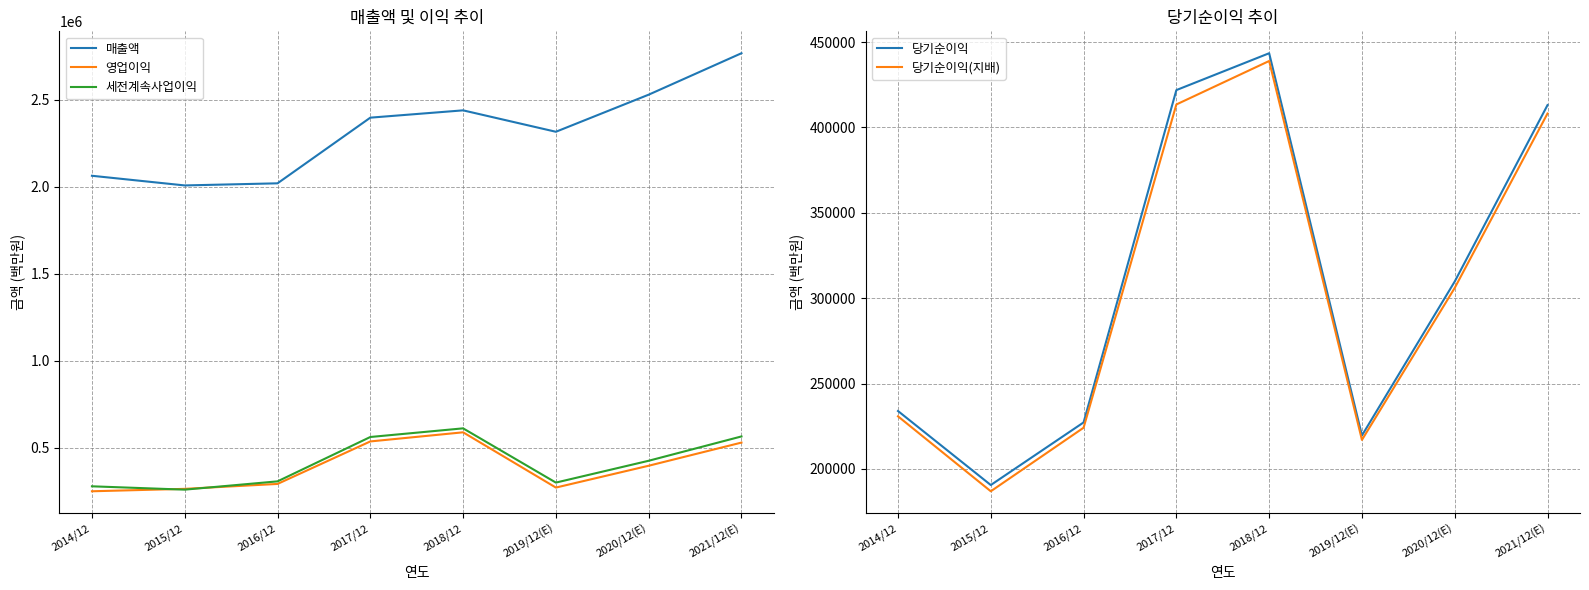

At which category does 매출액 reach its first local valley?

2015/12